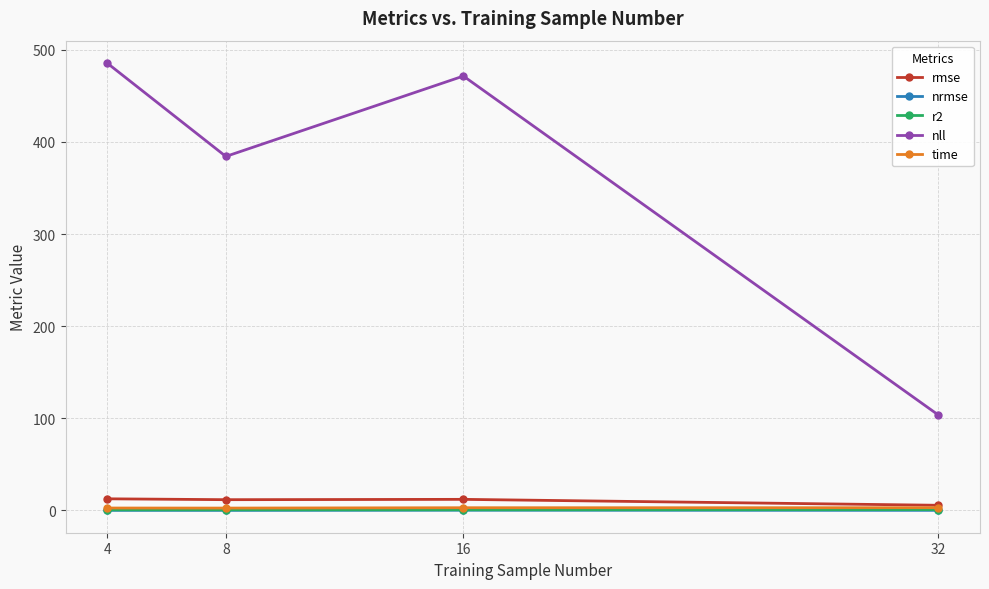

What is the difference between the second highest and minimum values in the nll series?

367.9